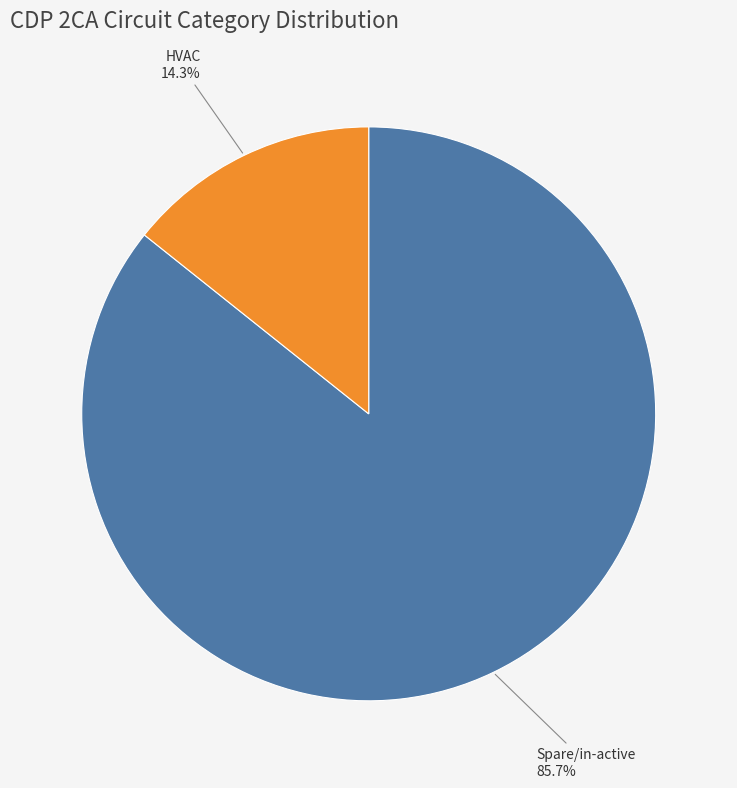

Does any single category account for the majority?

Yes